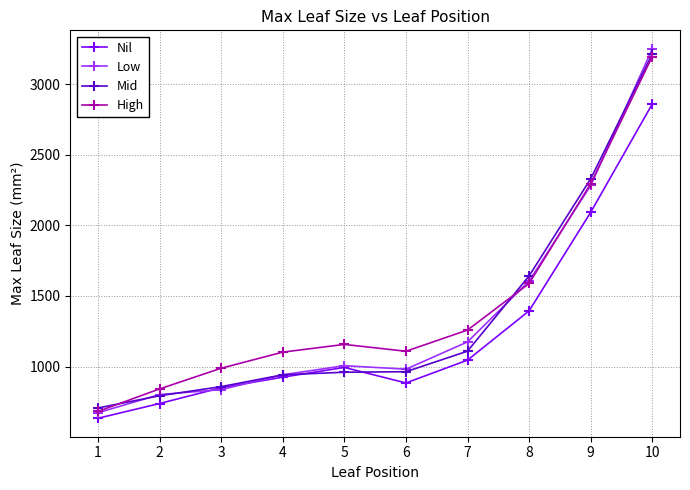

What is the spread (max minus min) of values at 6?

224.5